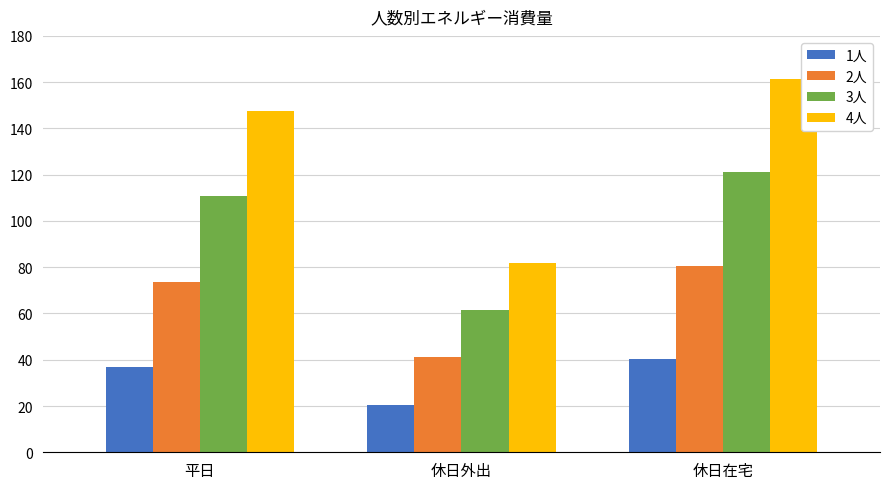

What is the average value of the 2人 series?

65.1